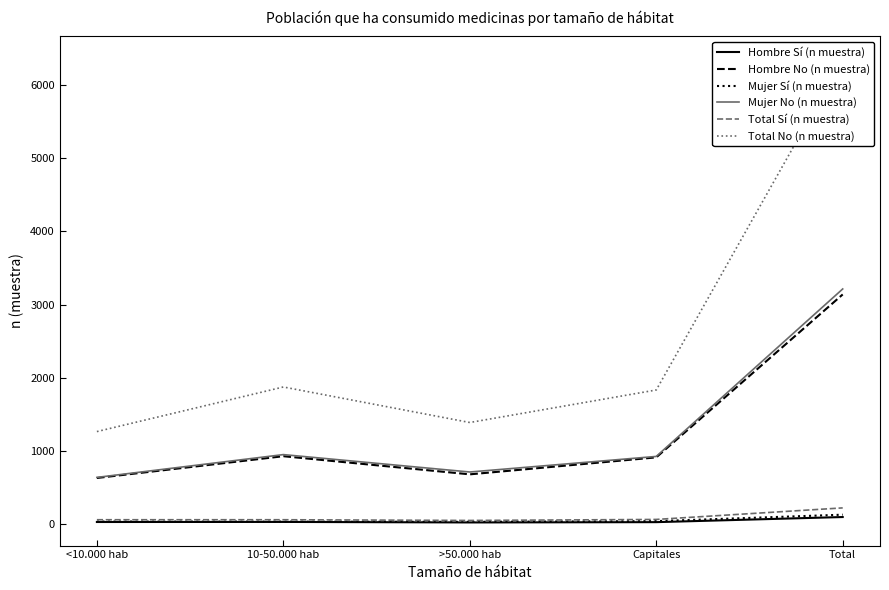

Rank the series by their maximum value, from highest to lowest.

Total No (n muestra), Mujer No (n muestra), Hombre No (n muestra), Total Sí (n muestra), Mujer Sí (n muestra), Hombre Sí (n muestra)